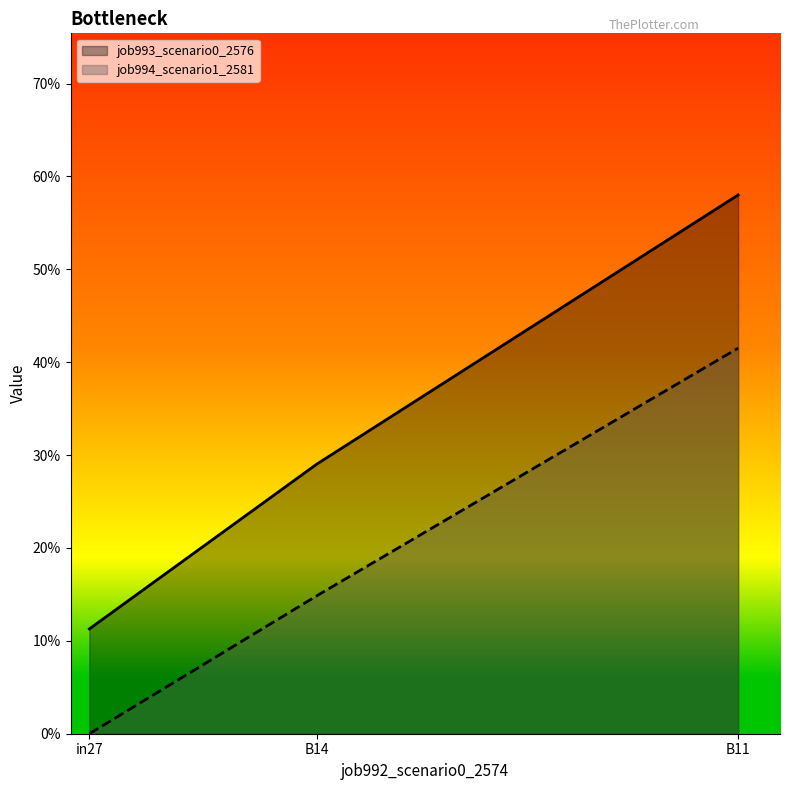

Reading left to right, transcribe all the data shown in this chart.

job993_scenario0_2576: in27=0.1	B14=0.3	B11=0.6
job994_scenario1_2581: in27=0.0	B14=0.1	B11=0.4